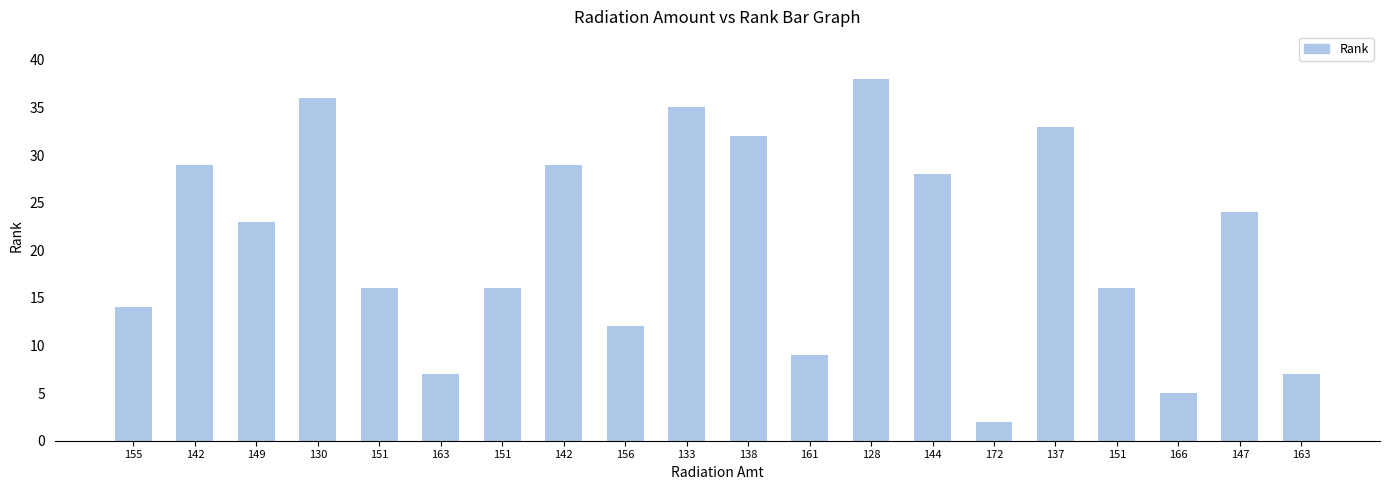

Rank the categories by value from highest to lowest.

128, 130, 133, 137, 138, 142, 142, 144, 147, 149, 151, 151, 151, 155, 156, 161, 163, 163, 166, 172